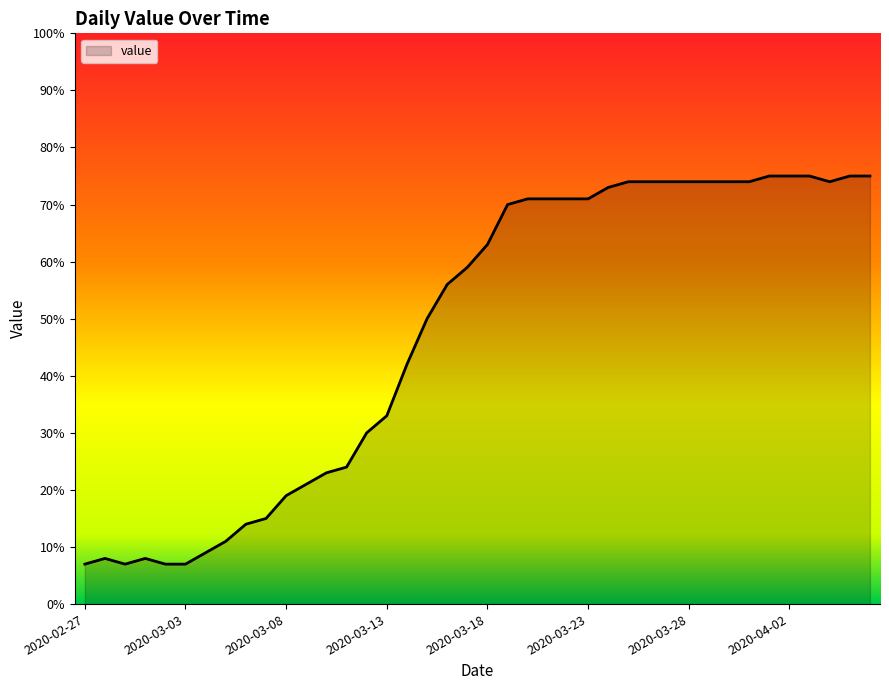

What is the minimum value shown in the chart?

7